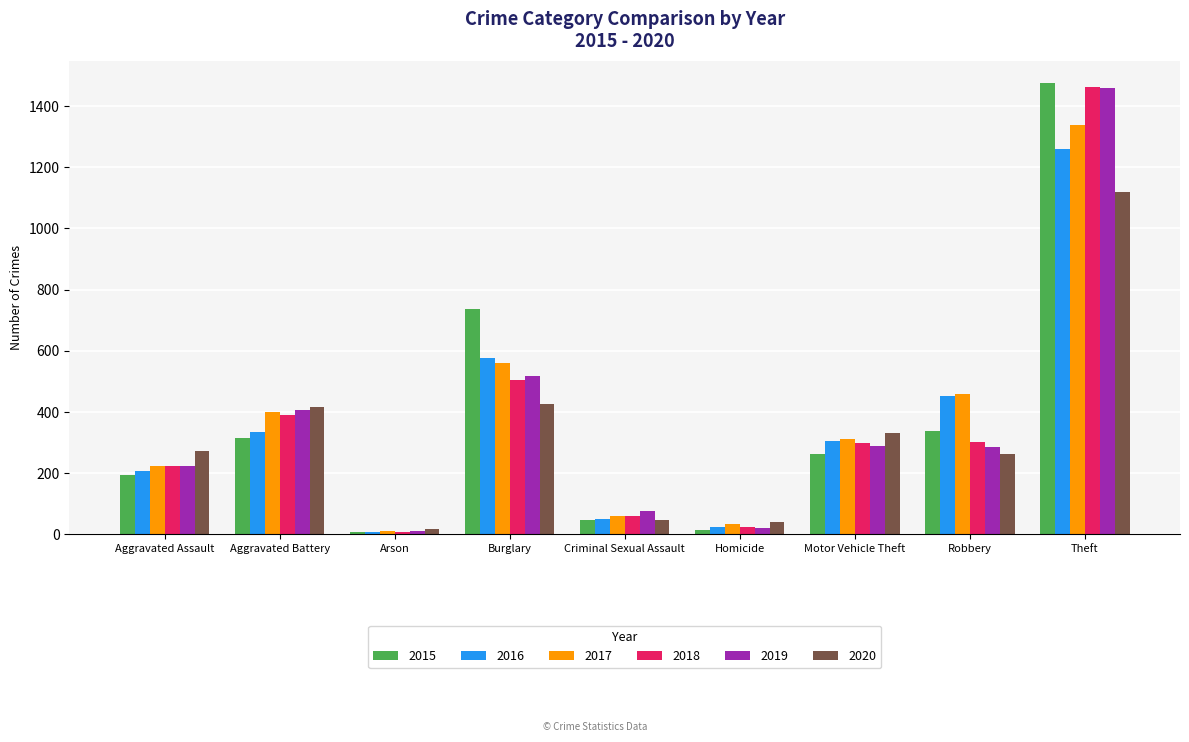

Read the 2018 value at Criminal Sexual Assault, to the nearest 50.

50